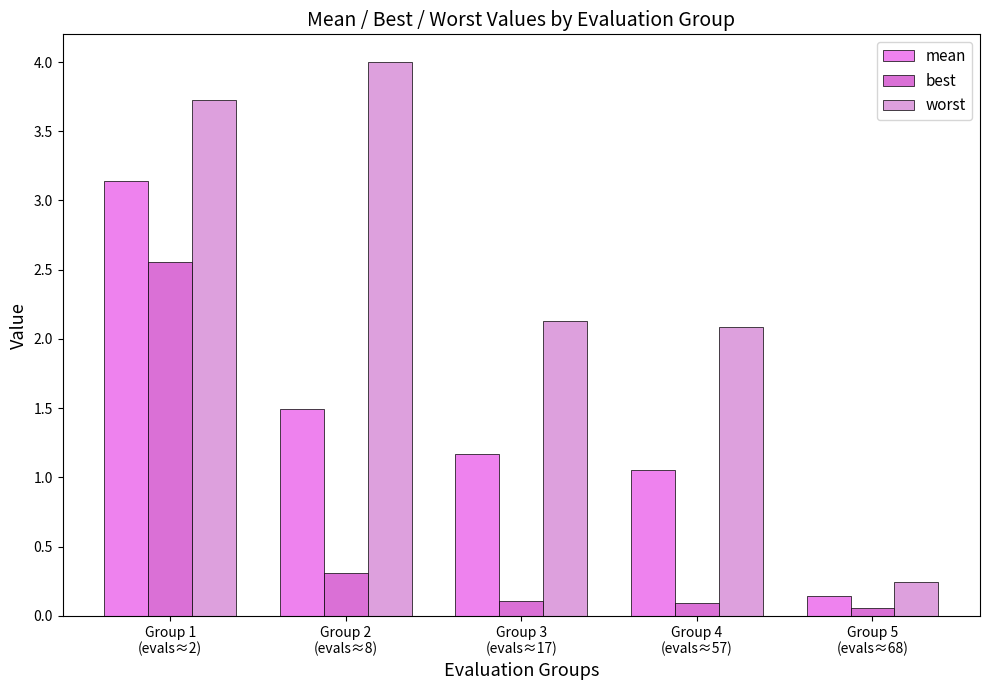

What is the difference between the maximum and minimum values in the worst series?

3.8